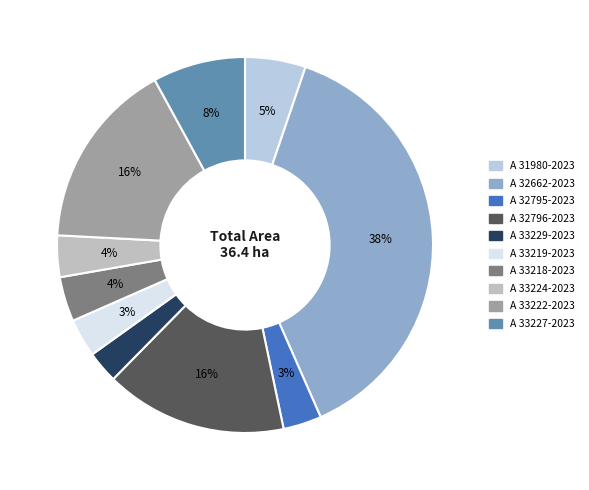

To the nearest percent, what portion does A 32662-2023 represent?

38%